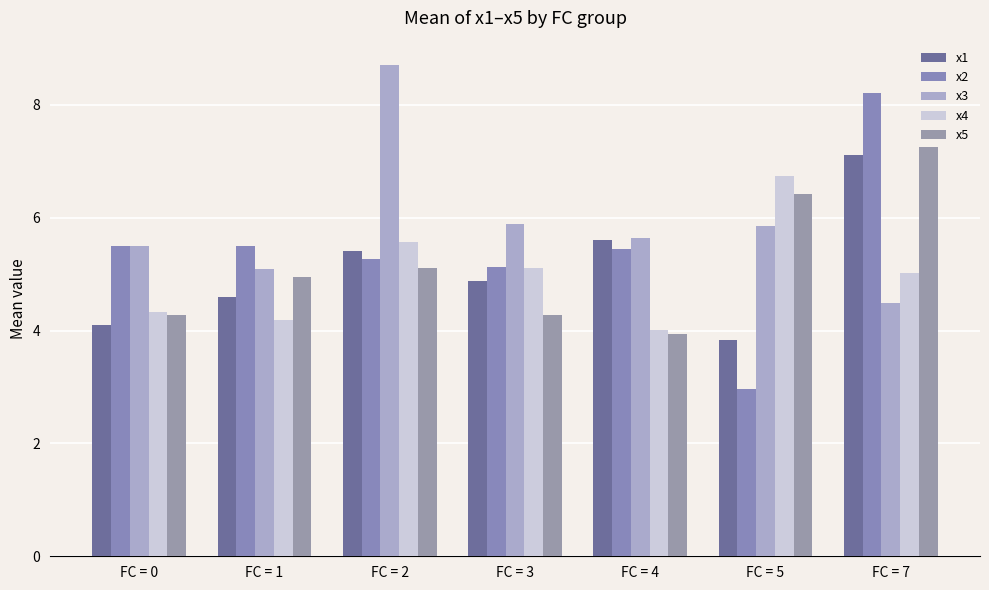

What are all the series names shown in the legend?

x1, x2, x3, x4, x5